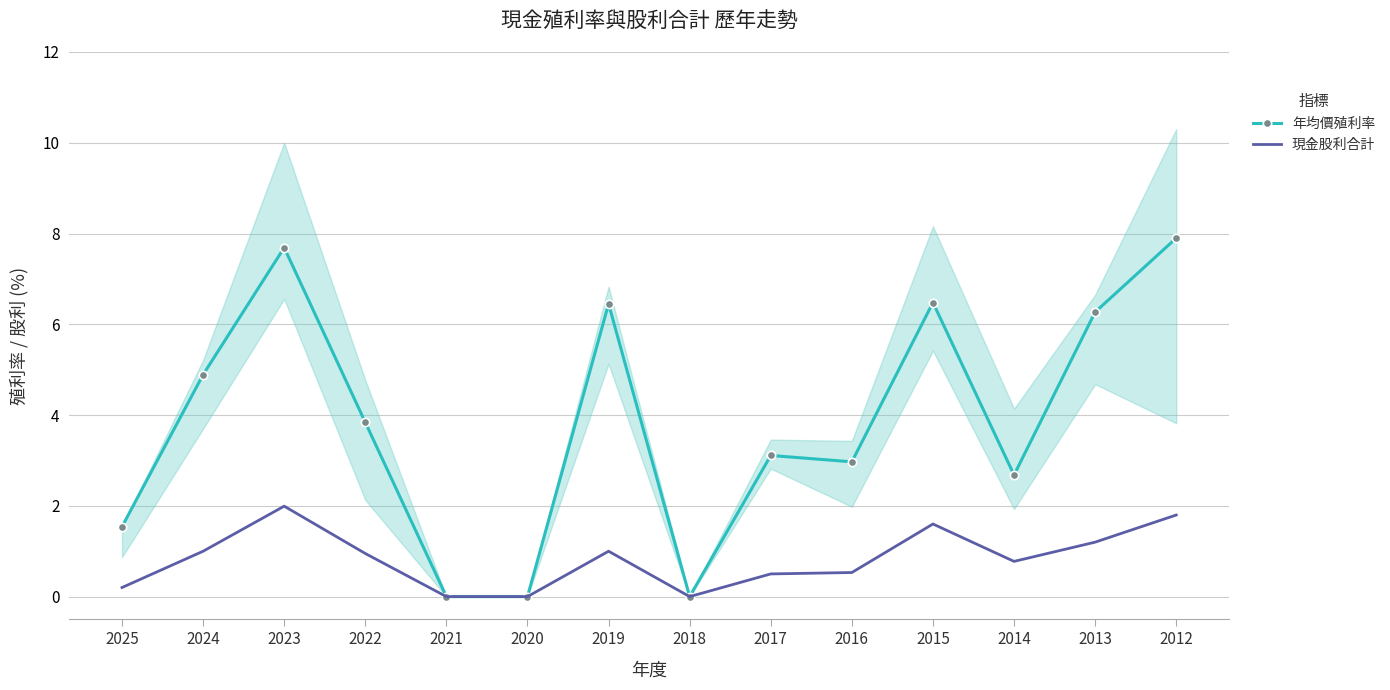

How many positive values does the 年均價殖利率 series have?

11